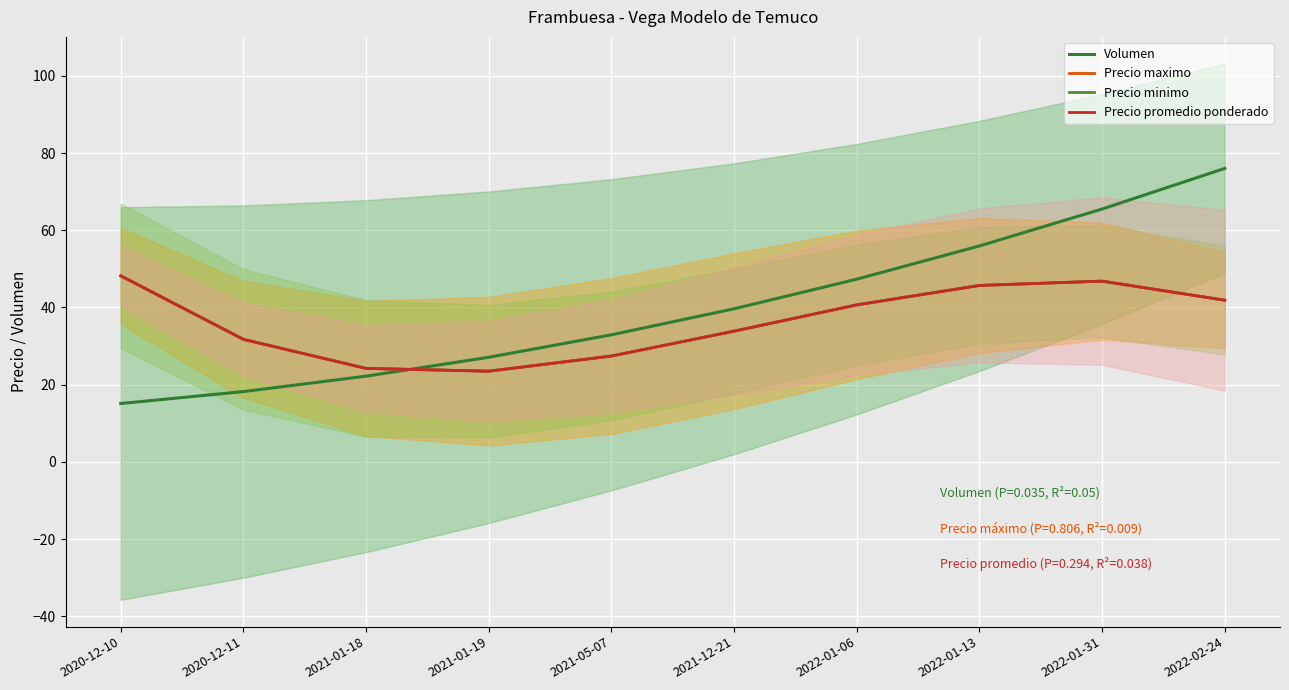

Which series has the largest total across all categories?

Volumen